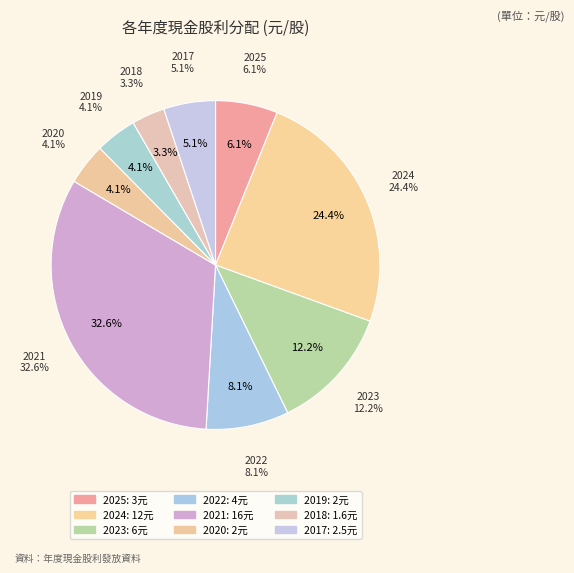

Is there a majority slice in this chart?

No